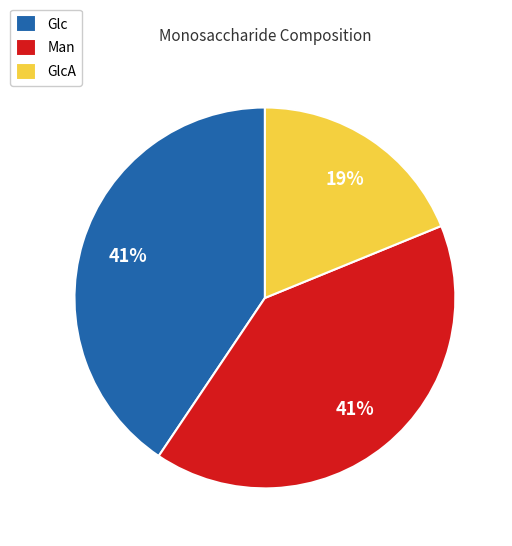

Which slice is the smallest?

GlcA